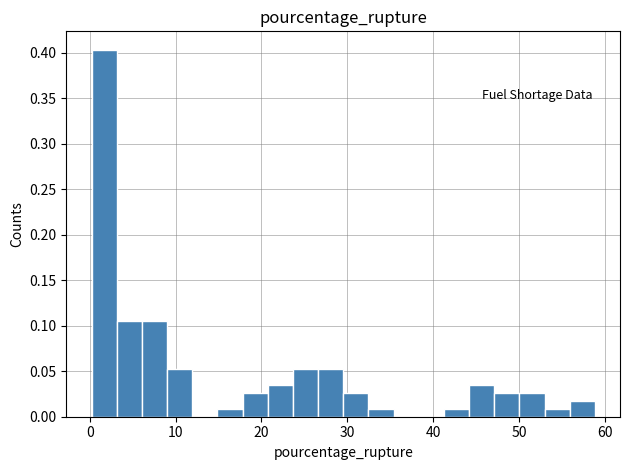

Around what value on the x-axis is the tallest bar? Give the approximate position of its centre, as read against the axis.

2